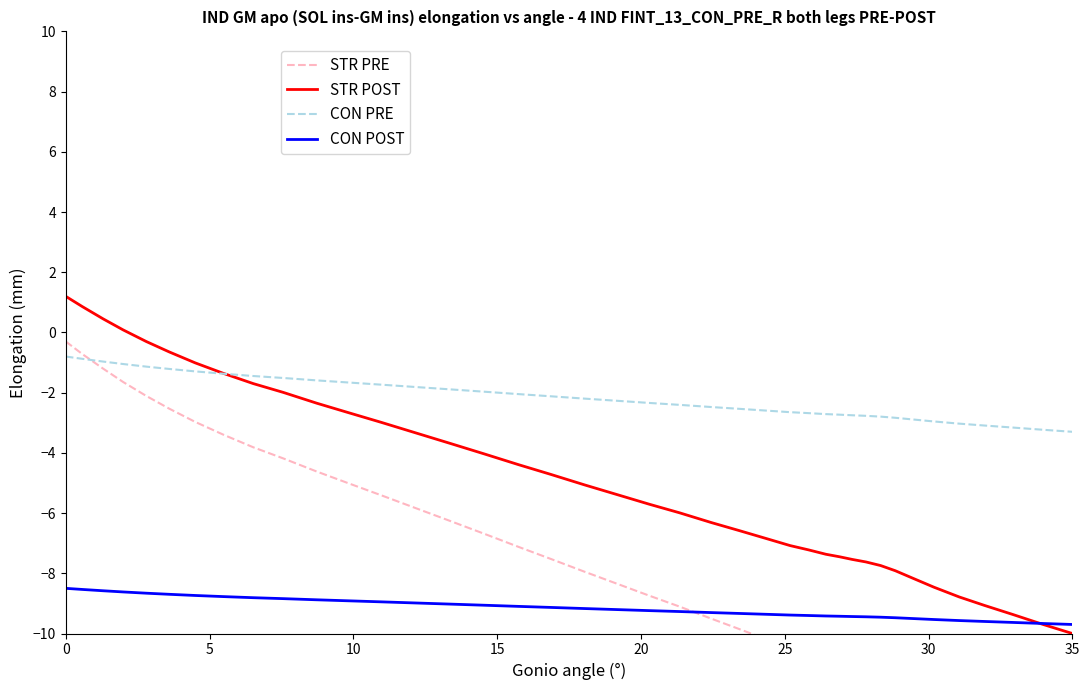

How many lines are shown in the chart?

4